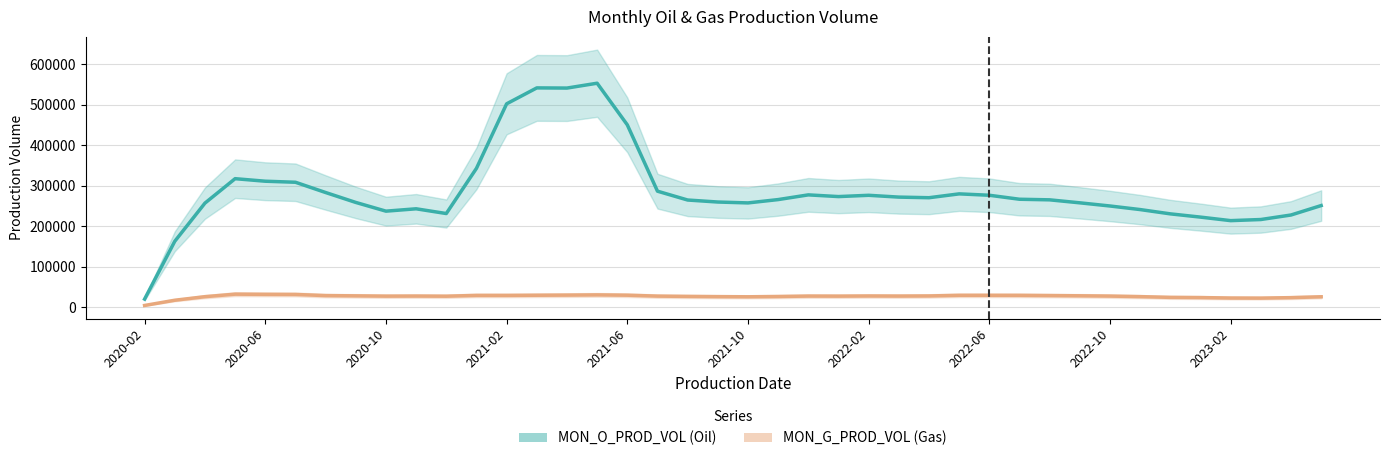

What is the total value across all series at 17?

313907.8